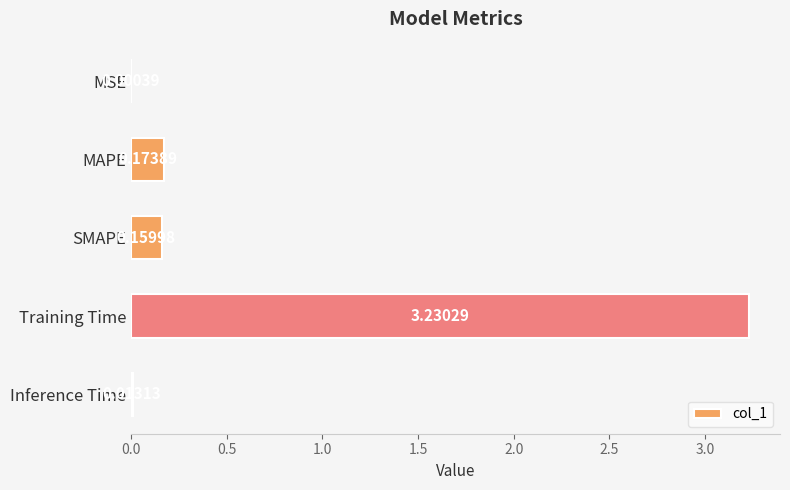

At which label is the value closest to 1?

MAPE